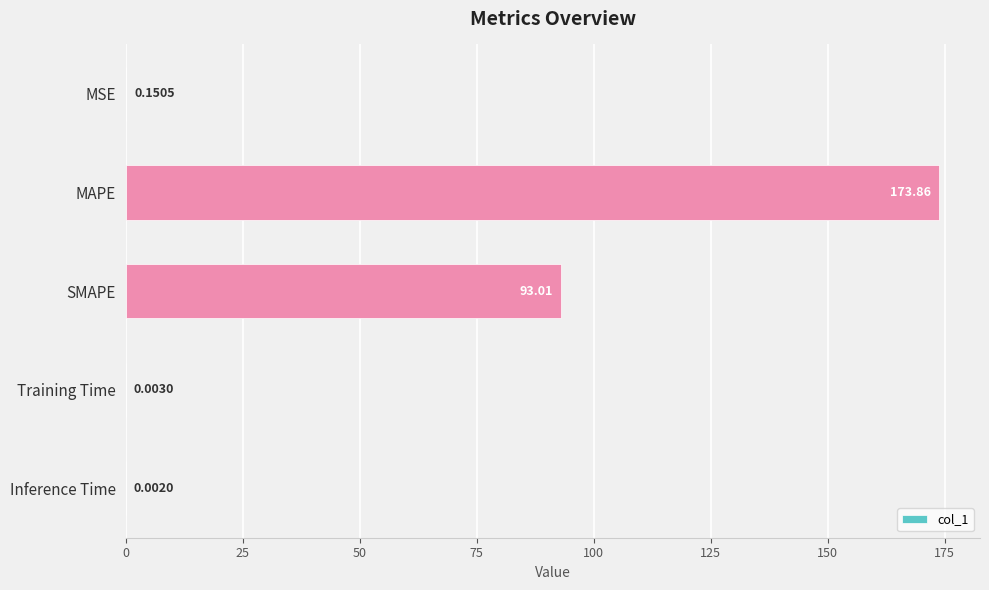

Are the bars grouped side by side (vs. stacked)?

No